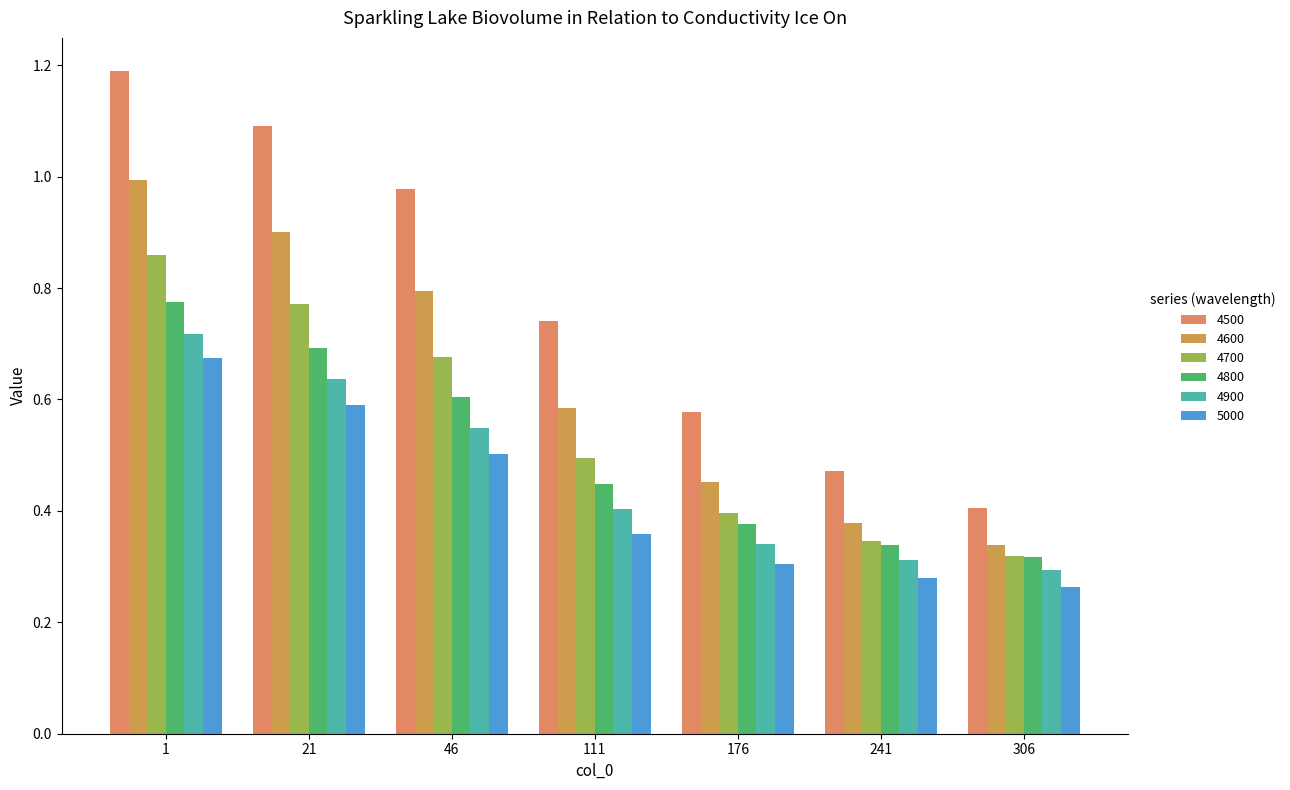

How many bars are there in each group?

6